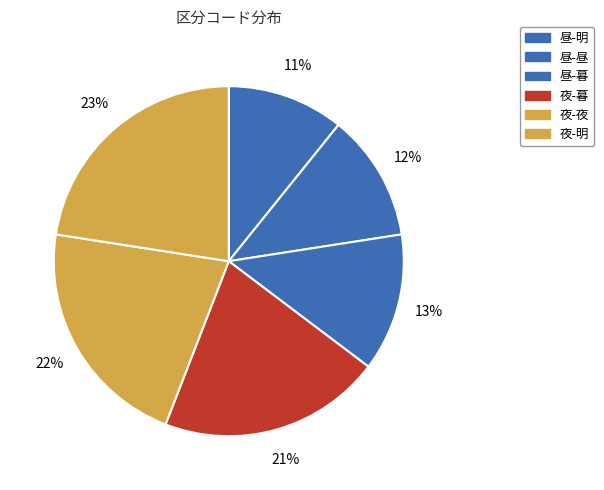

To the nearest percent, what is the difference between the largest and smallest slice percentages?

12%